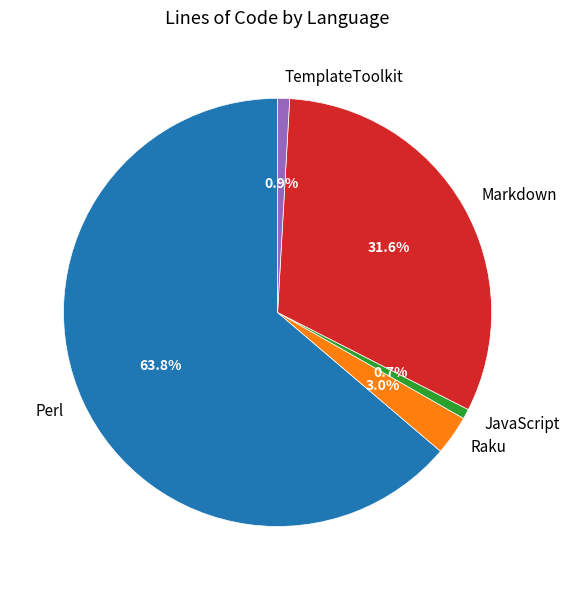

What is the largest slice in the pie chart?

Perl